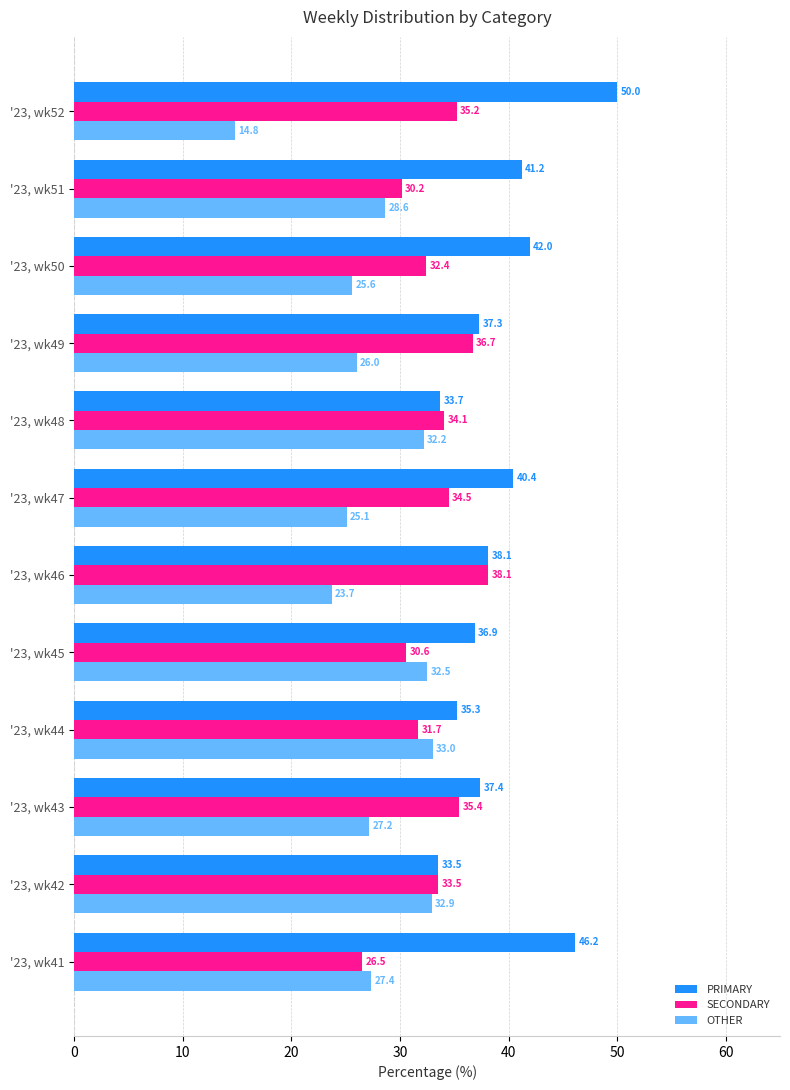

What is the sum of all PRIMARY values?

472.0